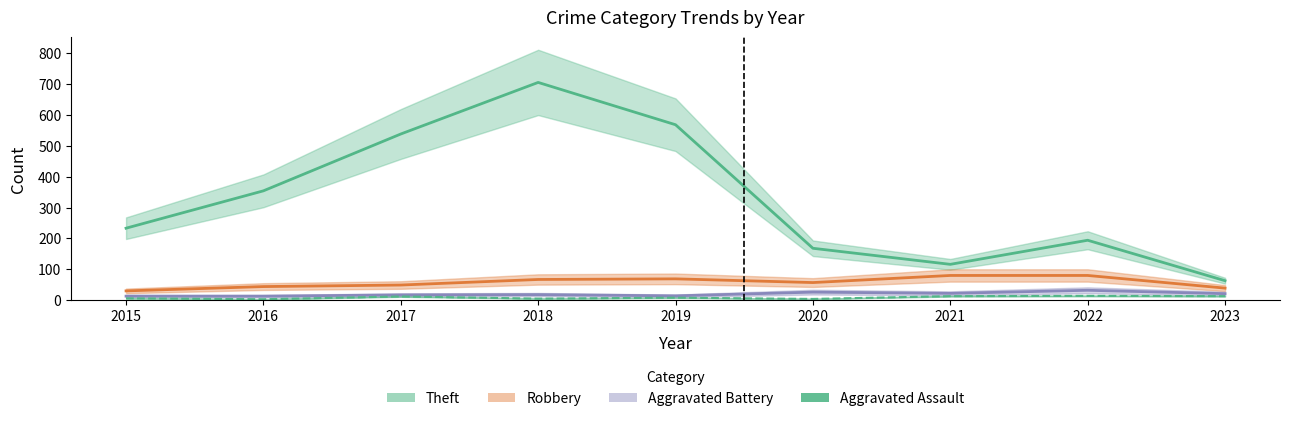

In Aggravated Battery, how many points are lower than both neighbors (excluding endpoints)?

2